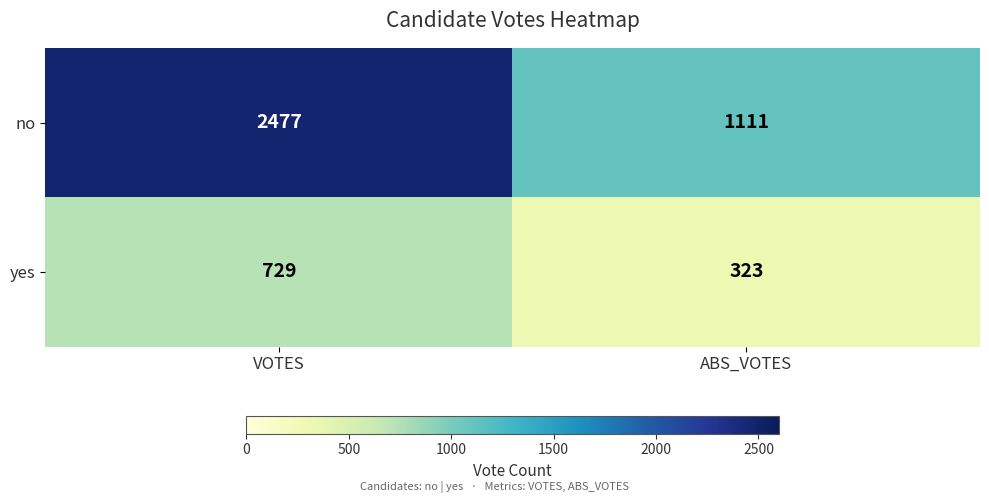

At which category does the chart reach its peak across all series?

VOTES